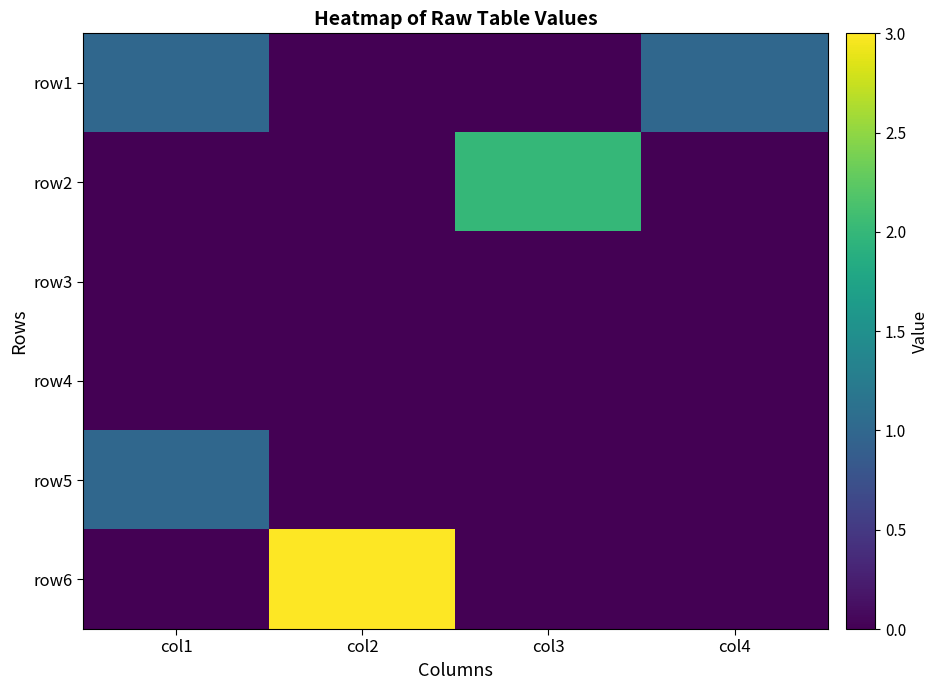

Between col1 and col4, which is larger?

col1